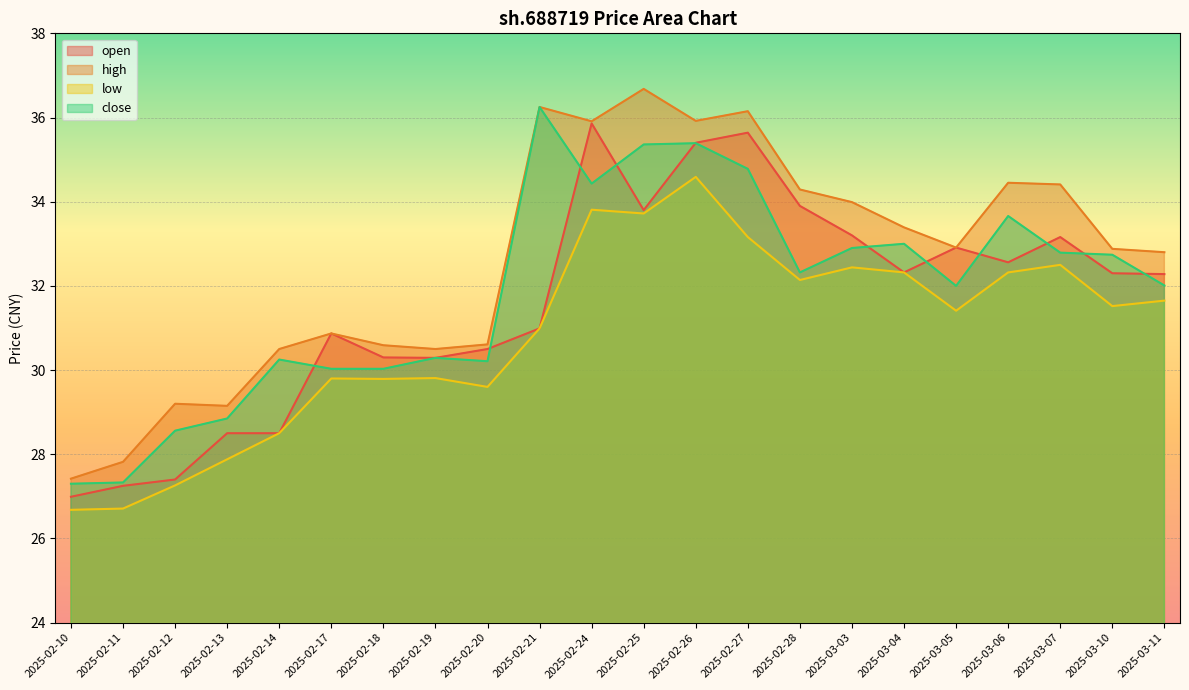

Does the chart display data point markers on the line(s)?

No